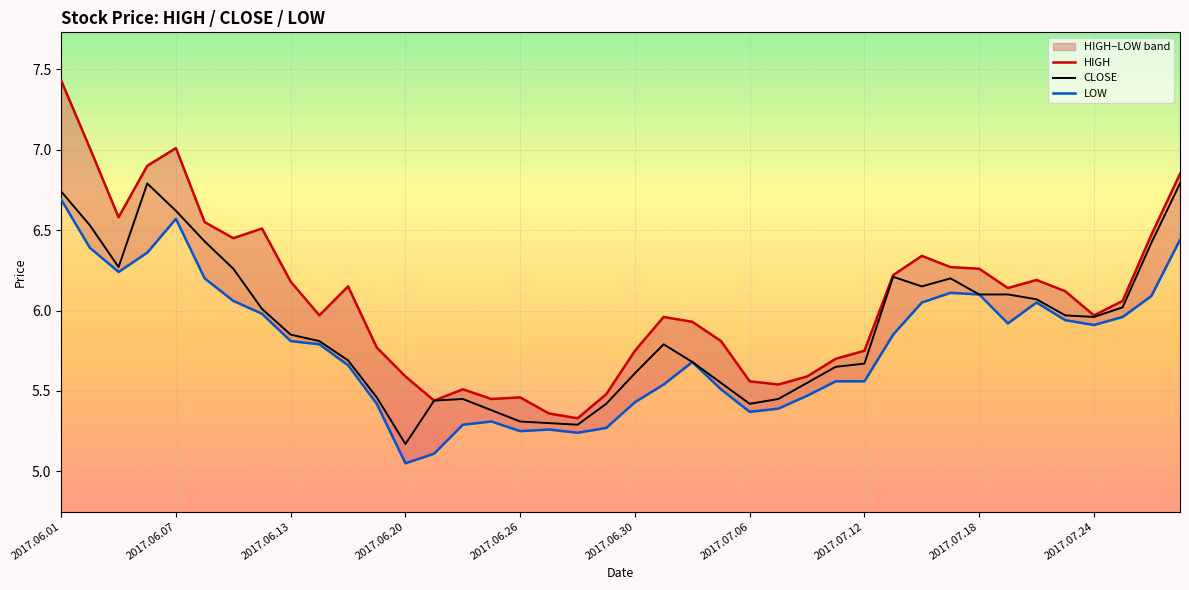

At which label does CLOSE reach its minimum?

2017.06.20